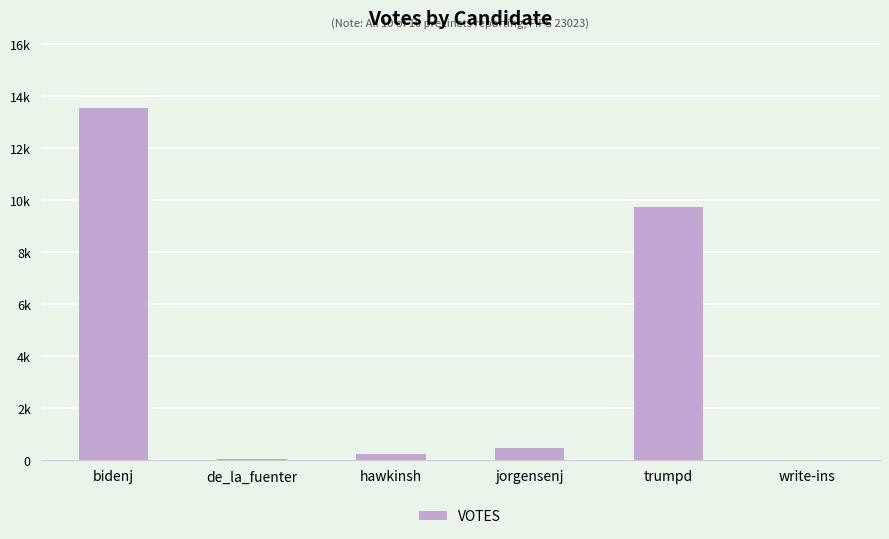

What is the maximum value shown in the chart?

13528